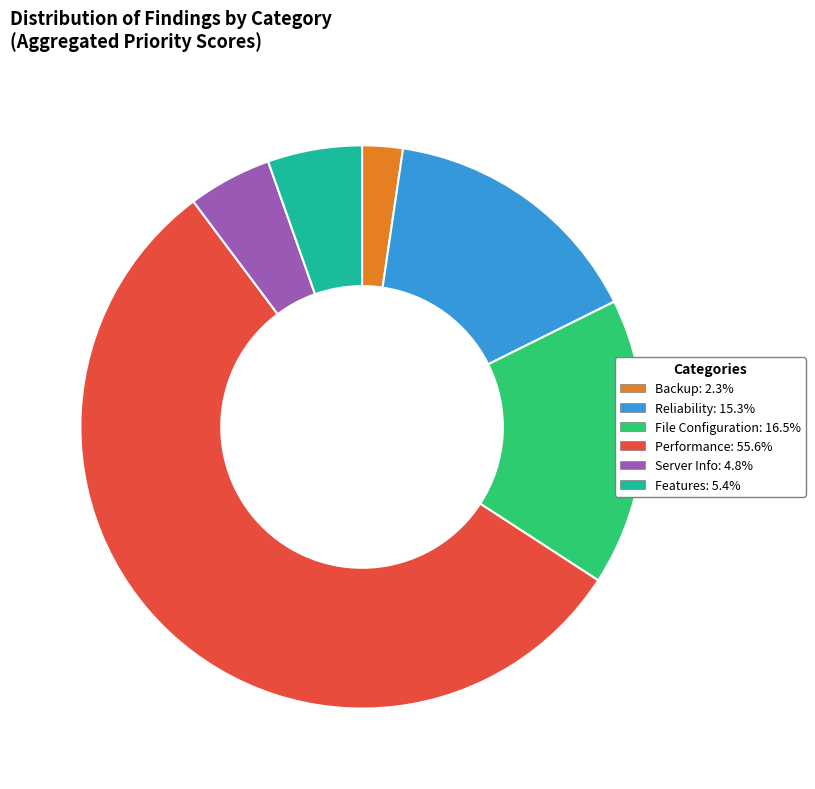

Is there a majority slice in this chart?

Yes